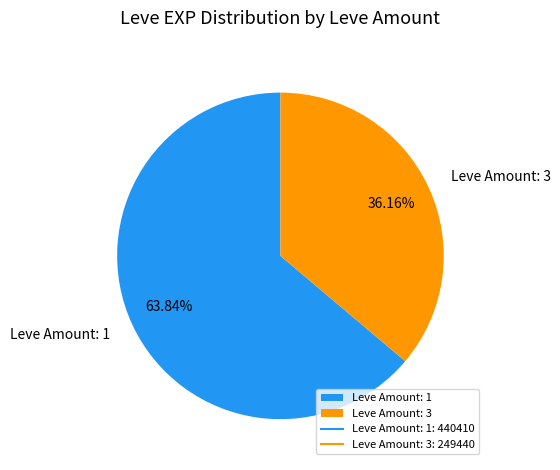

Is there a majority slice in this chart?

Yes